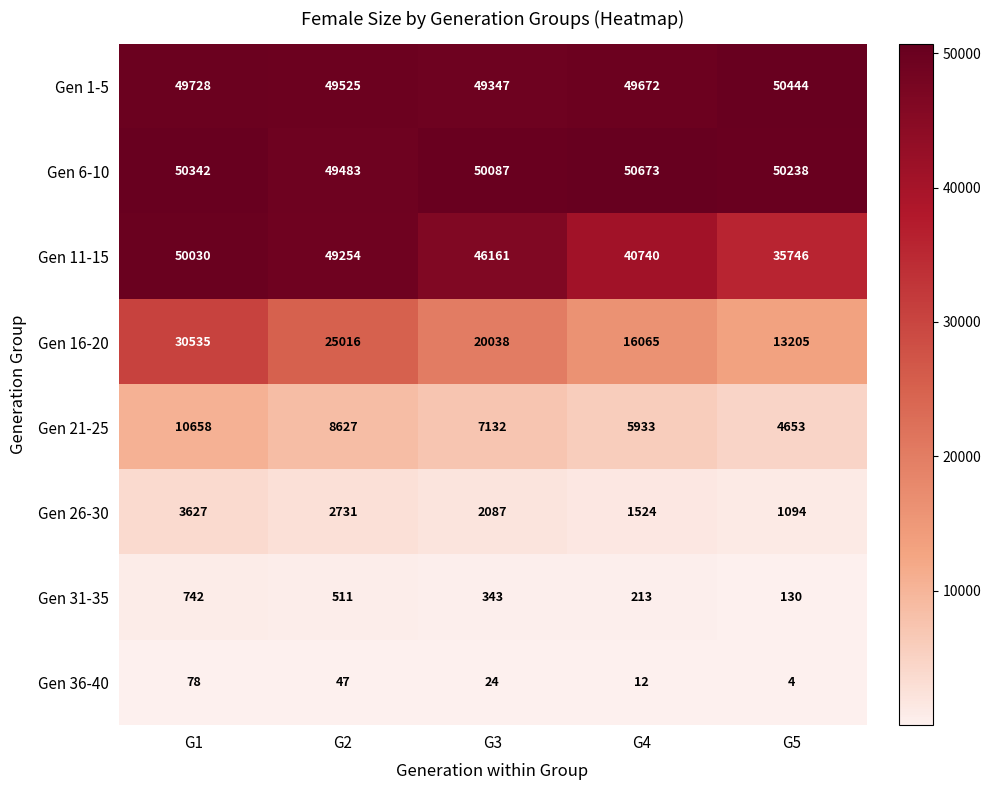

List the series in order of their peak value, lowest first.

Gen 36-40, Gen 31-35, Gen 26-30, Gen 21-25, Gen 16-20, Gen 11-15, Gen 1-5, Gen 6-10